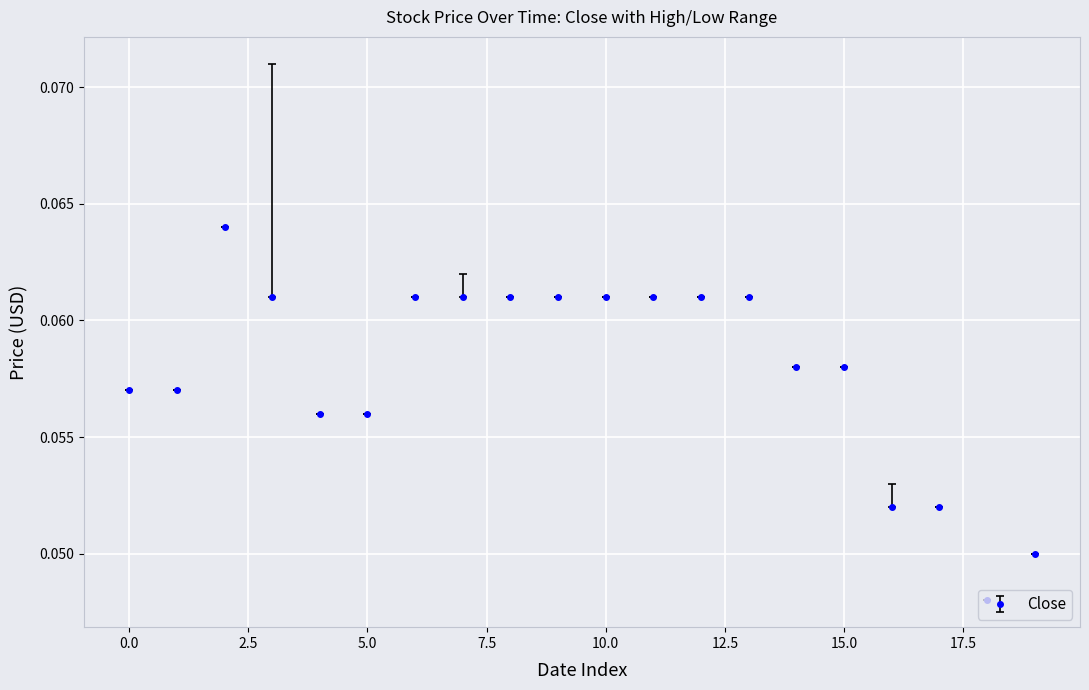

Is this an area chart (filled region under the line)?

No